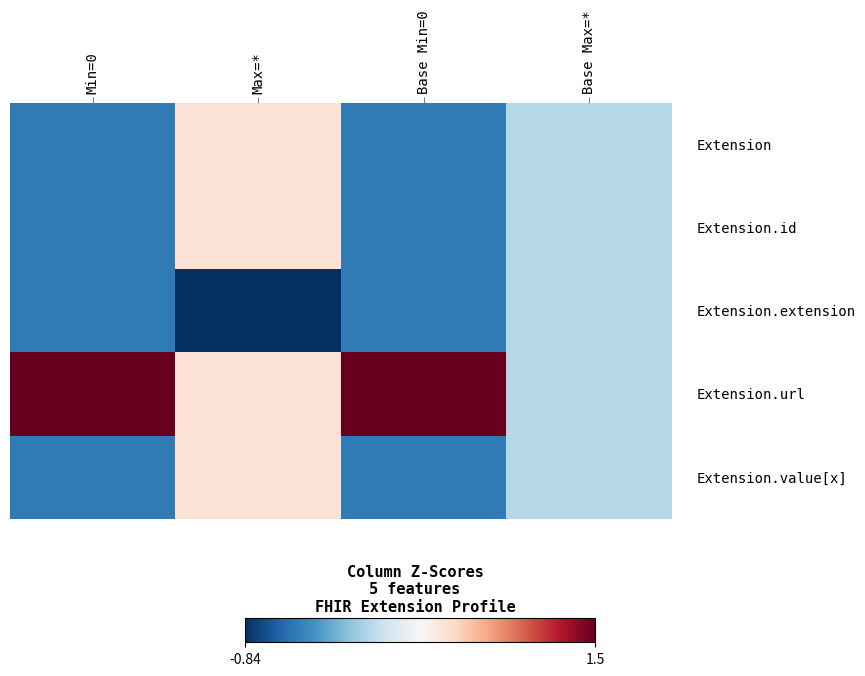

Count the number of data series in this chart.

5